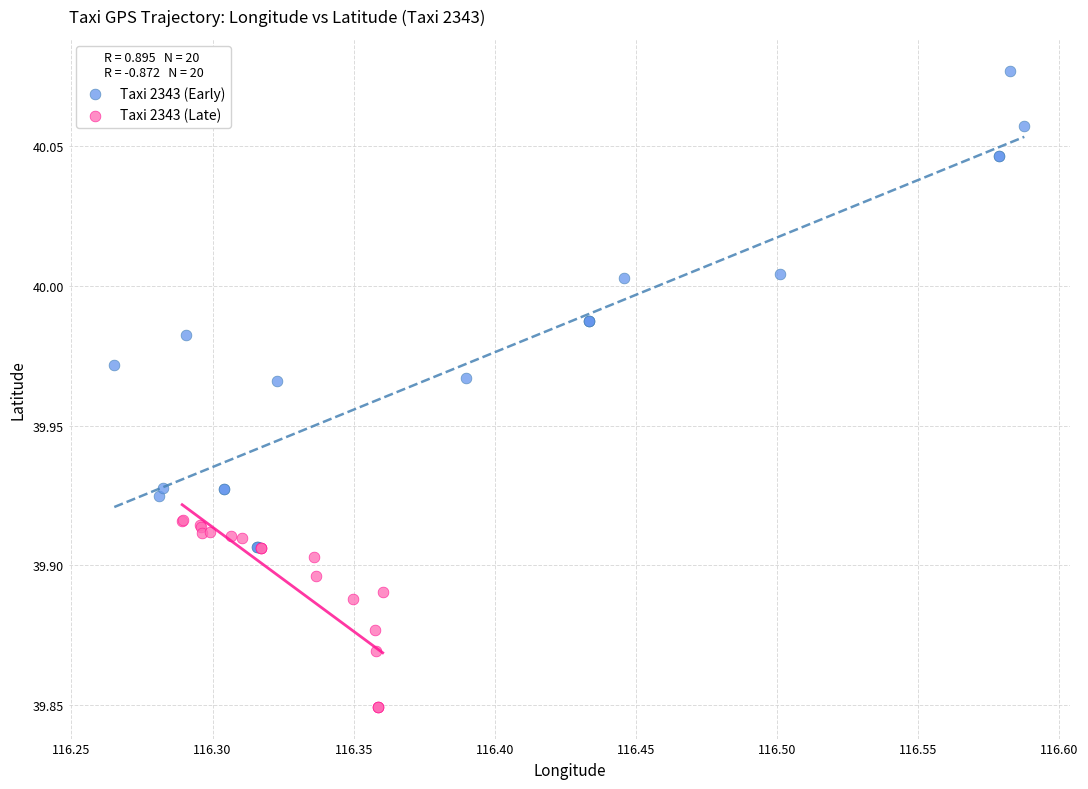

Which series reaches the maximum Y coordinate?

Taxi 2343 (Early)